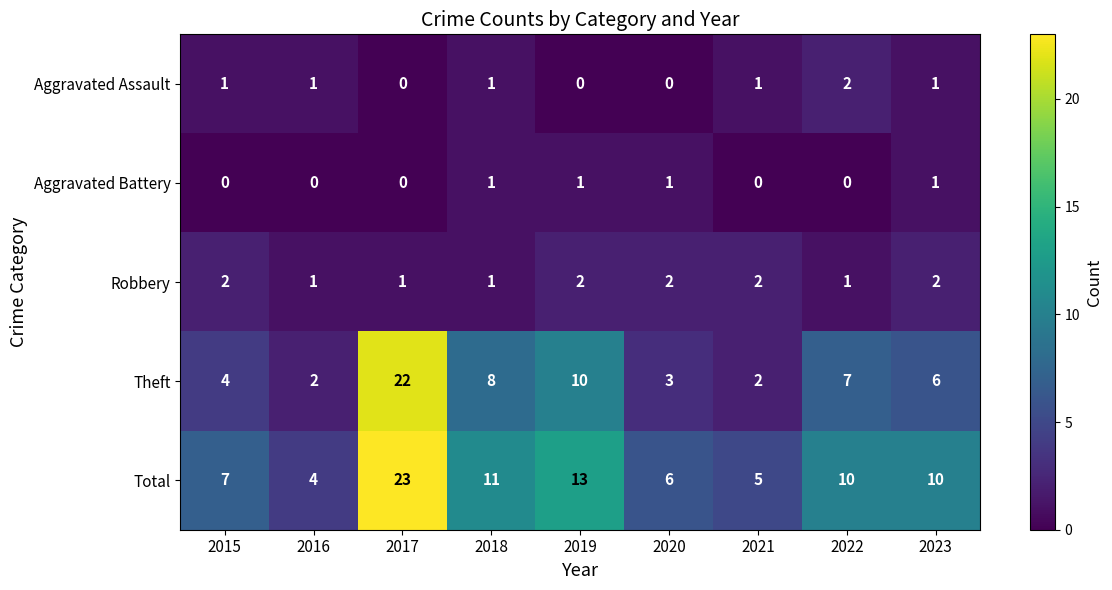

Which series has the widest spread of values?

Theft